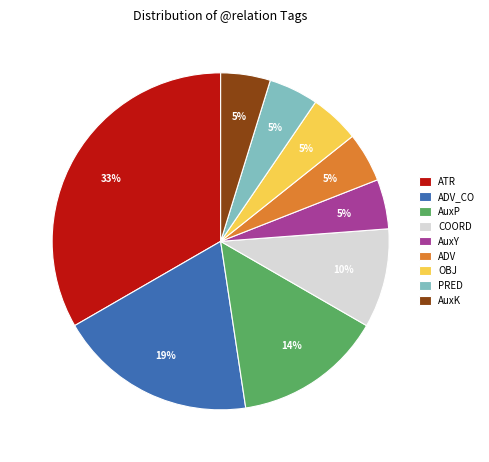

Which category has the biggest portion of the pie?

ATR